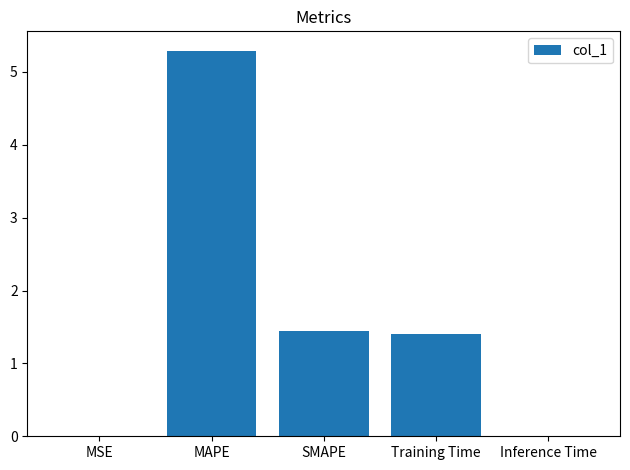

Which has a higher value, Training Time or MAPE?

MAPE